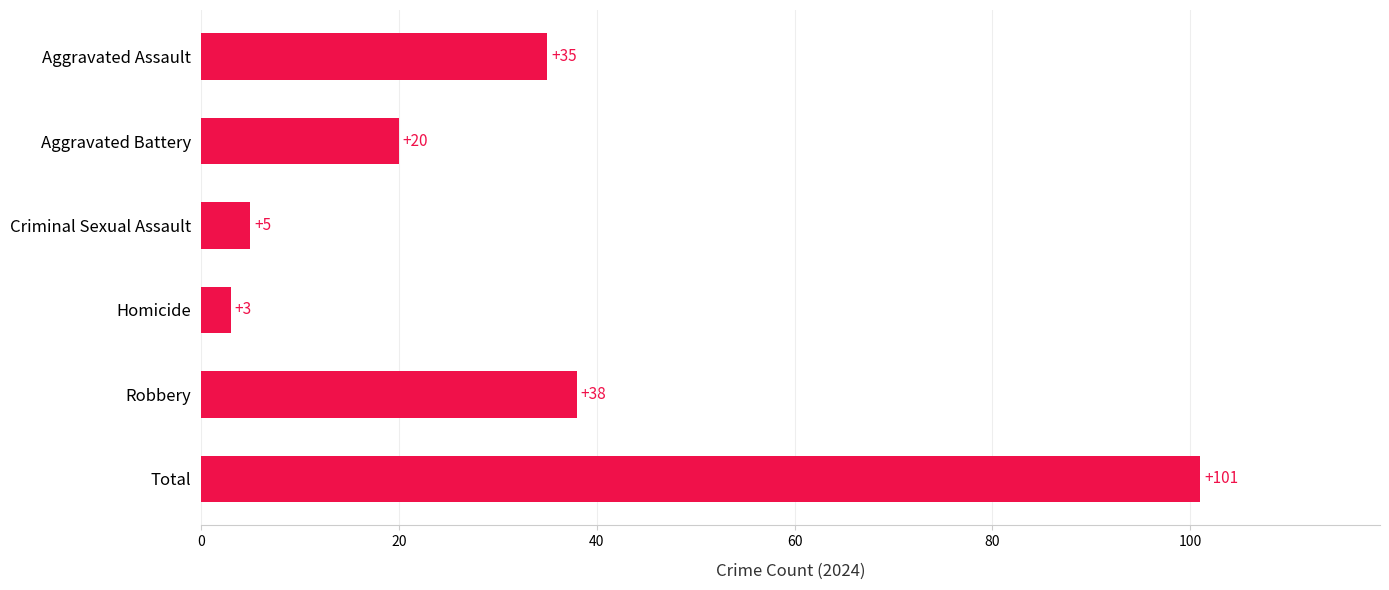

What is the label of the 1st bar from the bottom?

Total